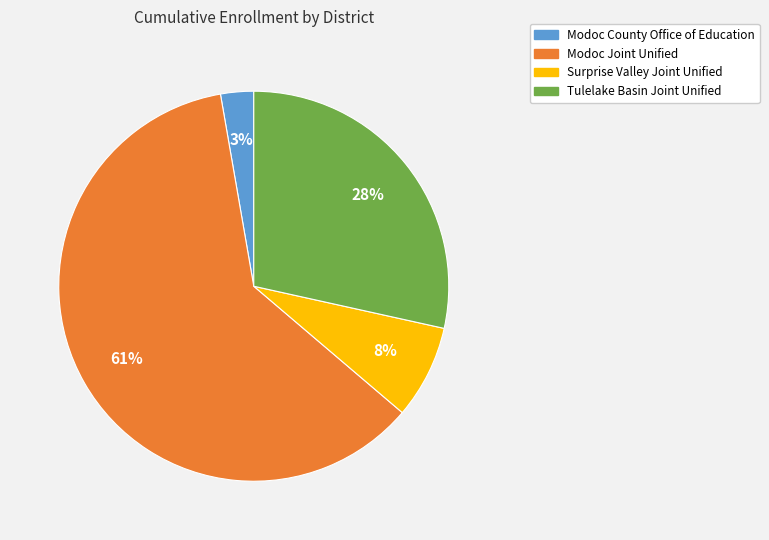

Rank the categories by value from lowest to highest.

Modoc County Office of Education, Surprise Valley Joint Unified, Tulelake Basin Joint Unified, Modoc Joint Unified